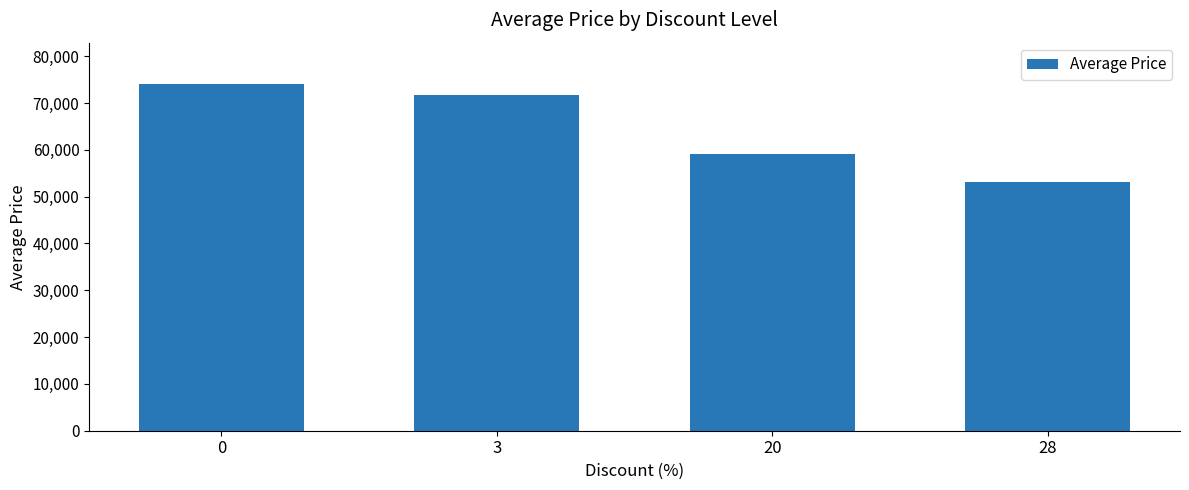

How many bars are there in total?

4